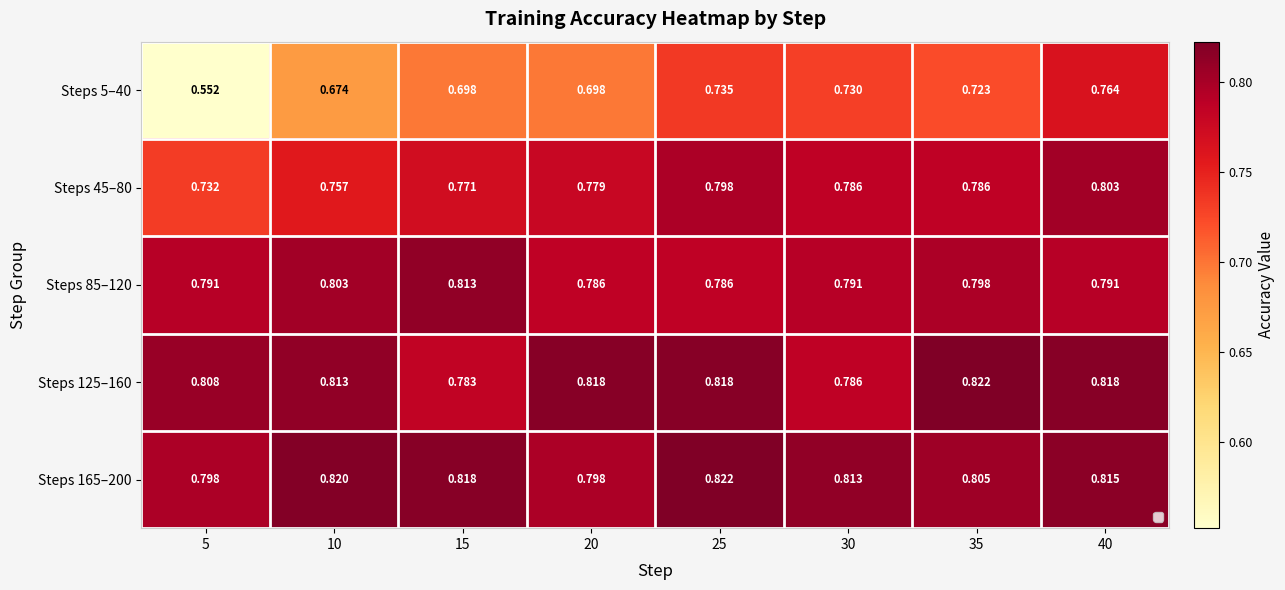

What is the total value across all series at 5?

3.7